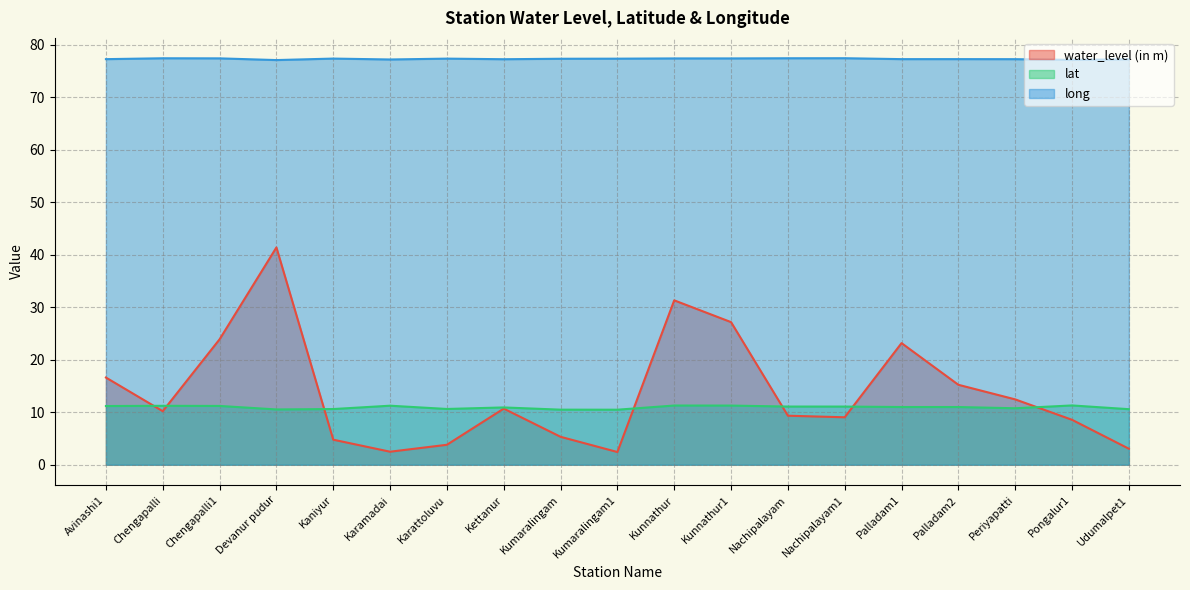

Reading right to left, transcribe all the data shown in this chart.

water_level (in m): 3.0	8.6	12.4	15.2	23.2	9.0	9.3	27.2	31.3	2.4	5.3	10.7	3.8	2.5	4.8	41.4	23.9	10.2	16.6
lat: 10.6	11.3	10.8	11.0	11.0	11.1	11.1	11.3	11.3	10.5	10.5	10.9	10.6	11.2	10.6	10.5	11.2	11.2	11.2
long: 77.2	77.1	77.3	77.3	77.3	77.5	77.4	77.4	77.4	77.4	77.3	77.3	77.4	77.2	77.4	77.1	77.4	77.4	77.3